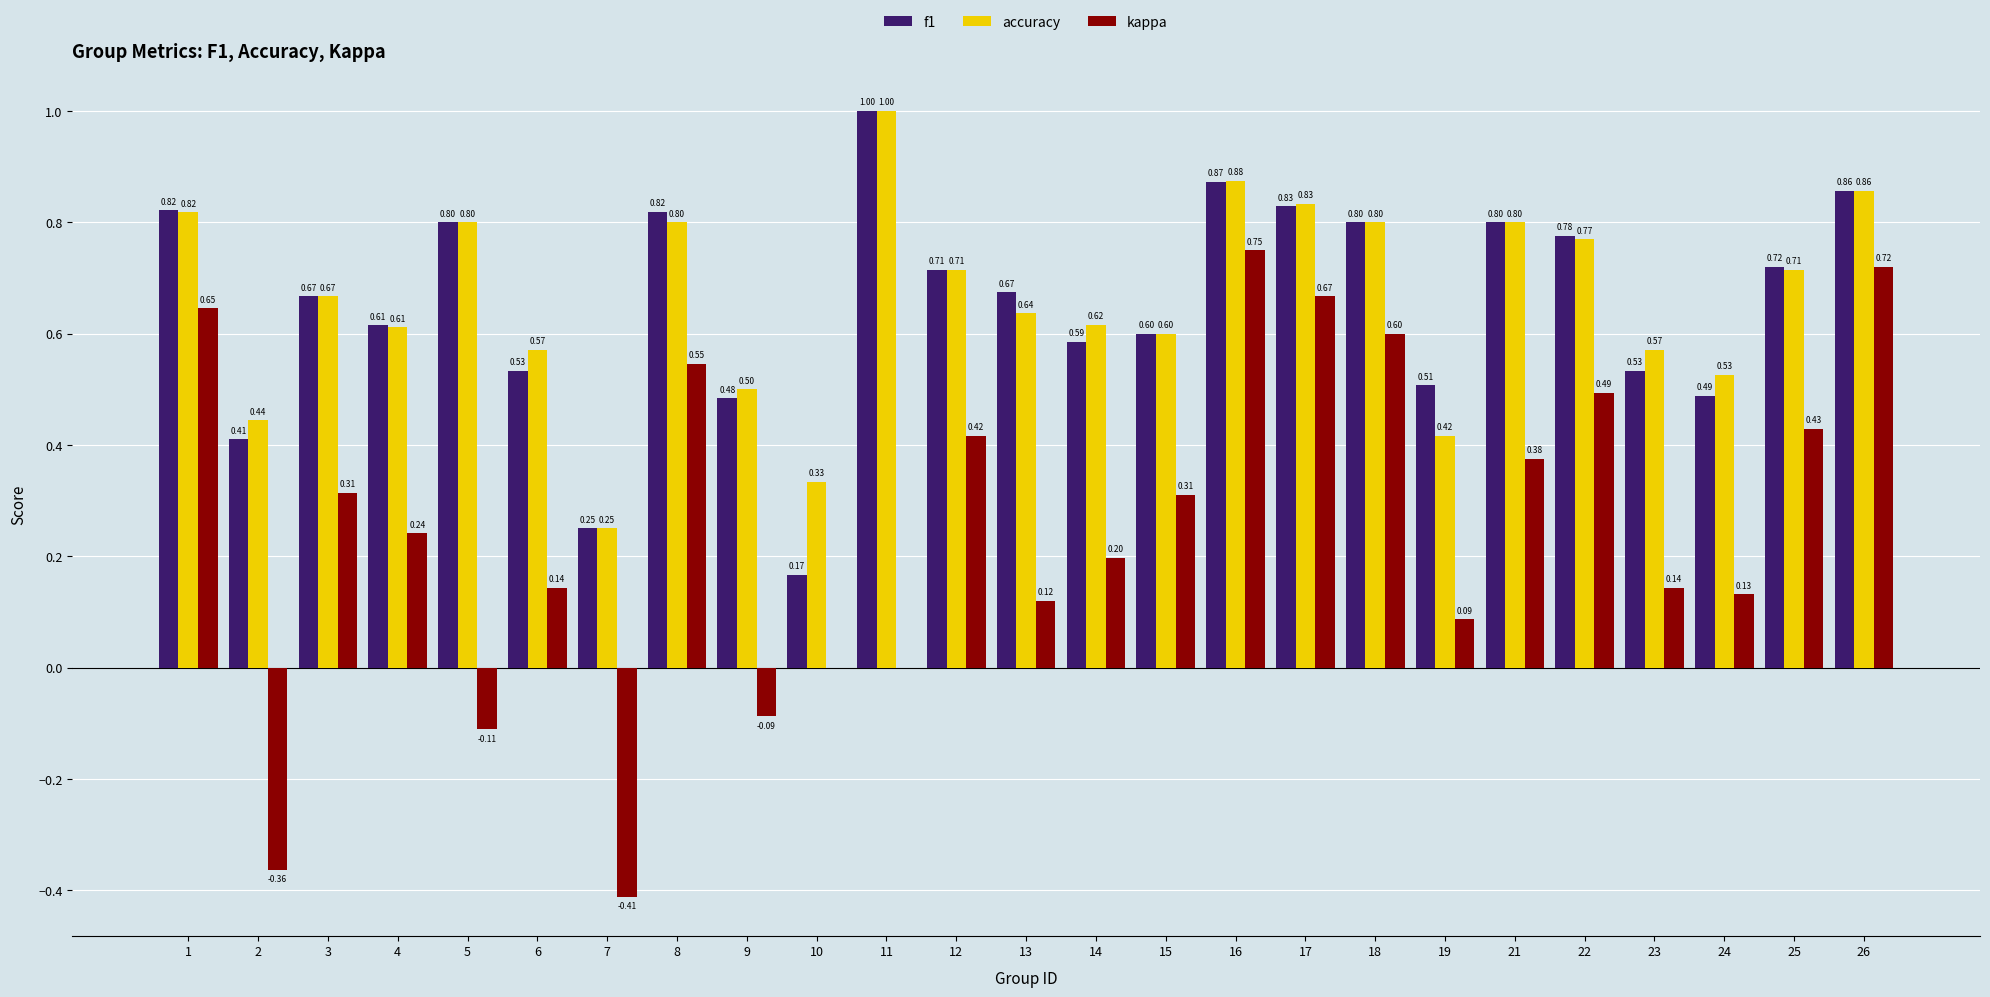

Count the number of categories in the chart.

25